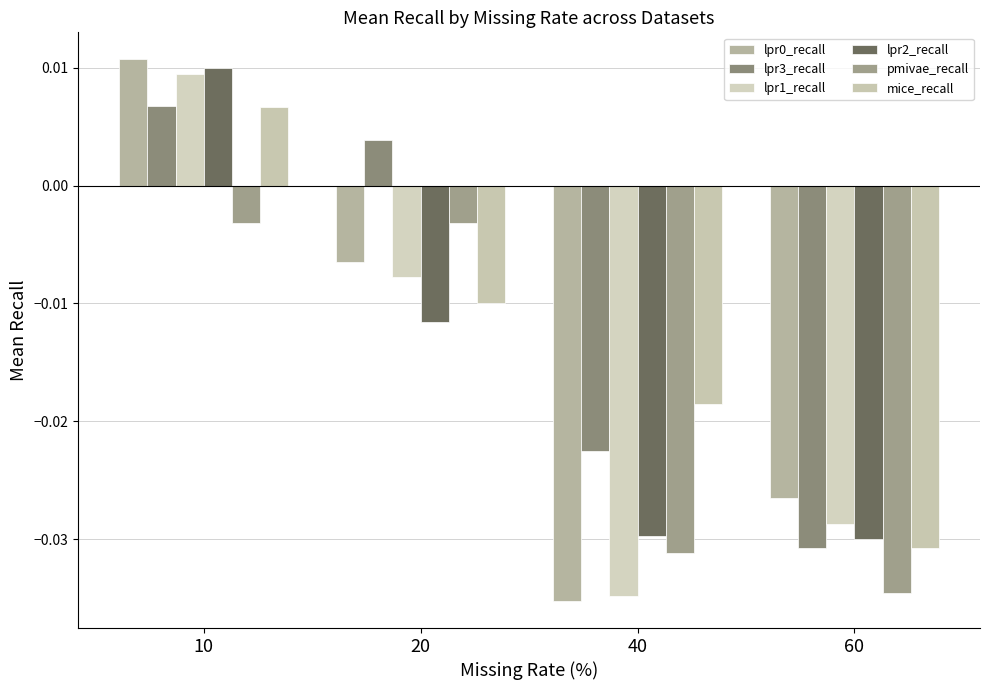

Is the value of lpr3_recall at 60 greater than the value of lpr1_recall at 40?

Yes